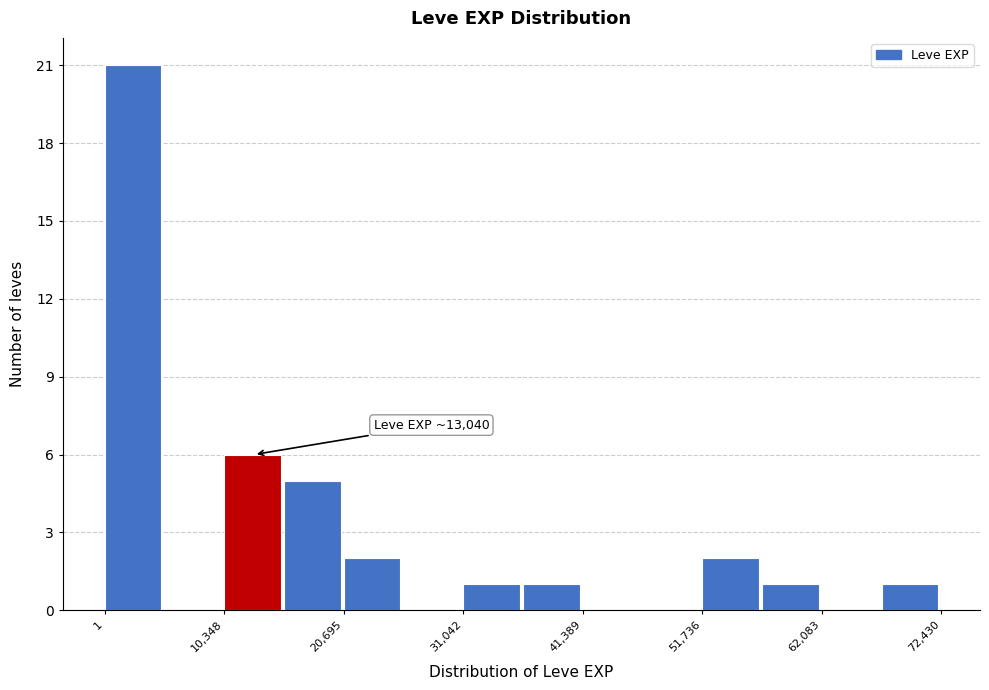

Around what value on the x-axis is the tallest bar? Give the approximate position of its centre, as read against the axis.

2000